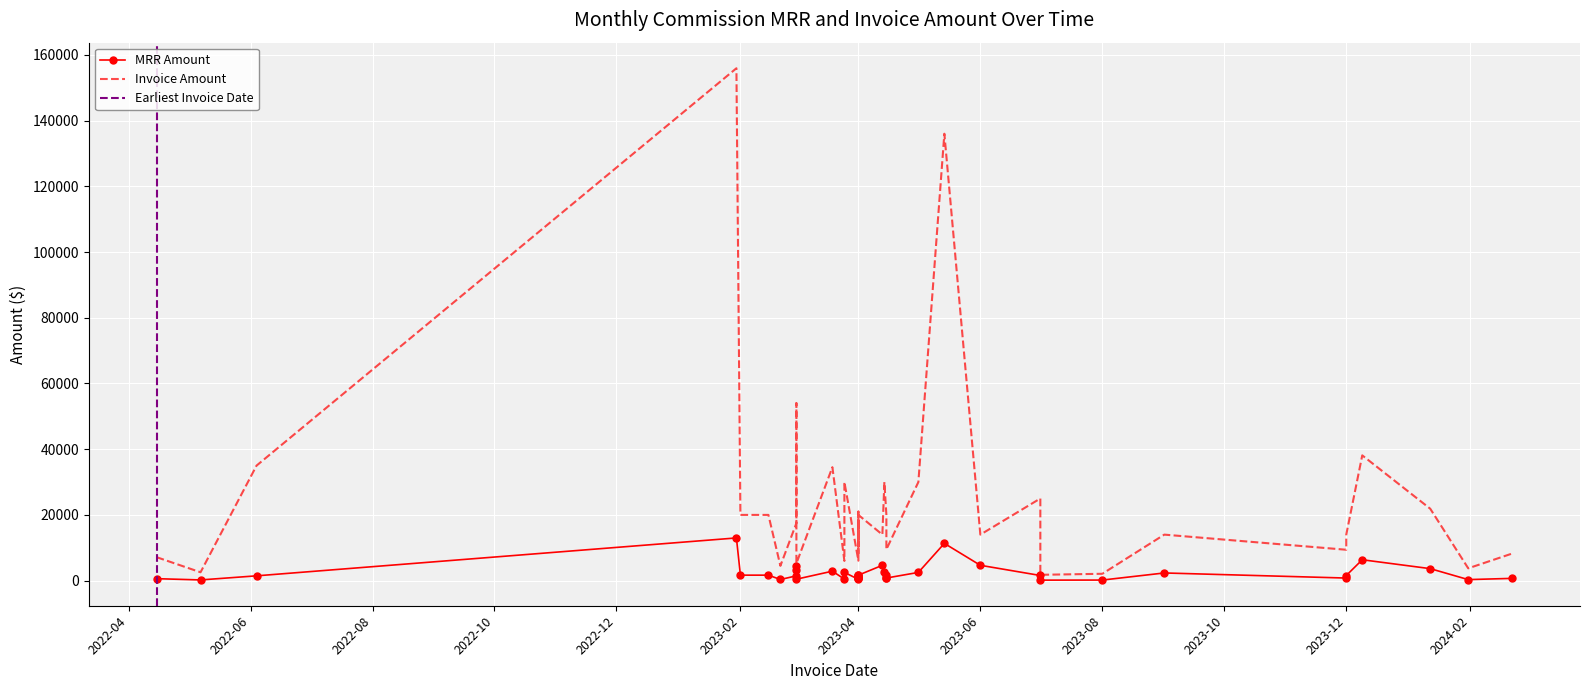

Is the value of MRR Amount at 0 greater than the value of Invoice Amount at 39?

No